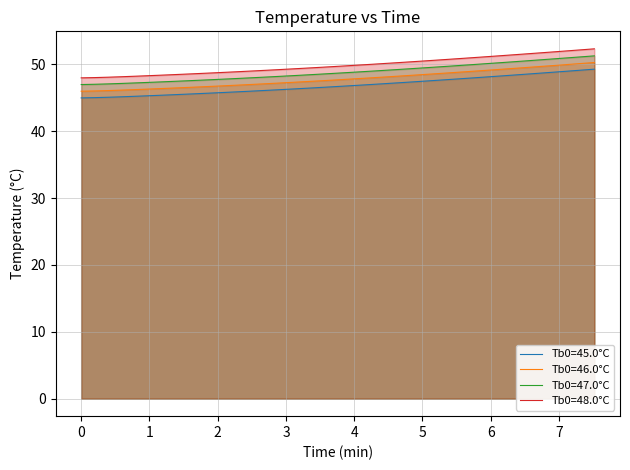

What is the difference between the maximum and minimum values in the Tb0=48.0°C series?

4.3